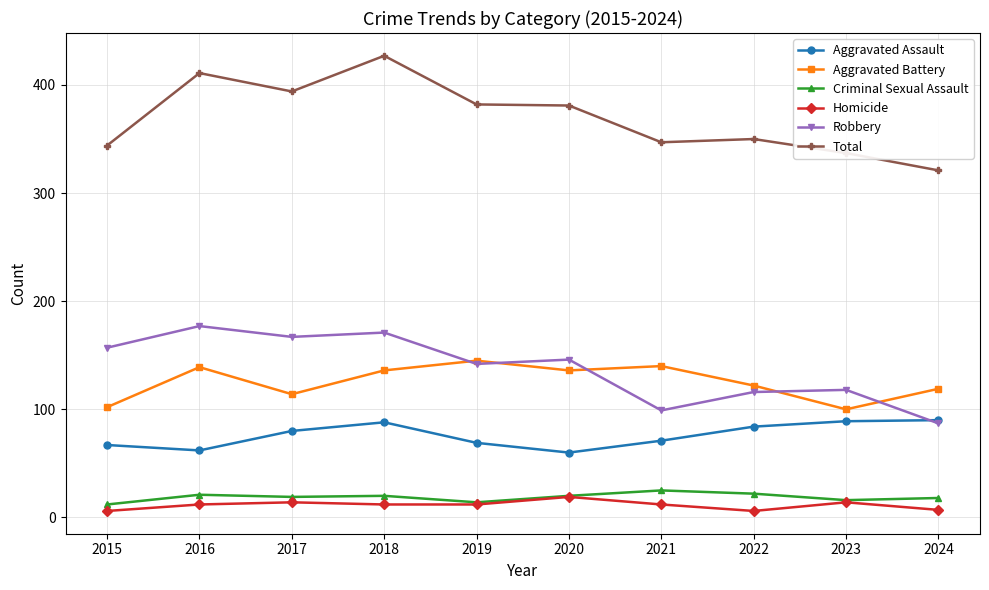

Does the chart display data point markers on the line(s)?

Yes